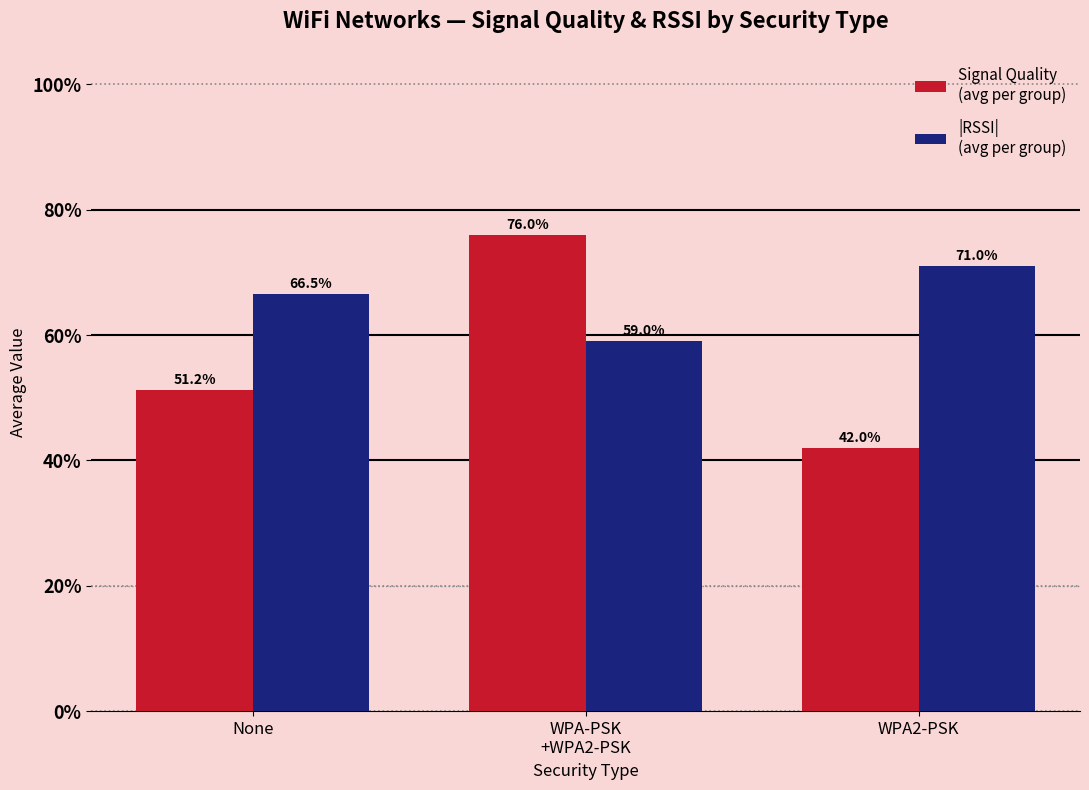

What is the greatest value displayed?

76.0